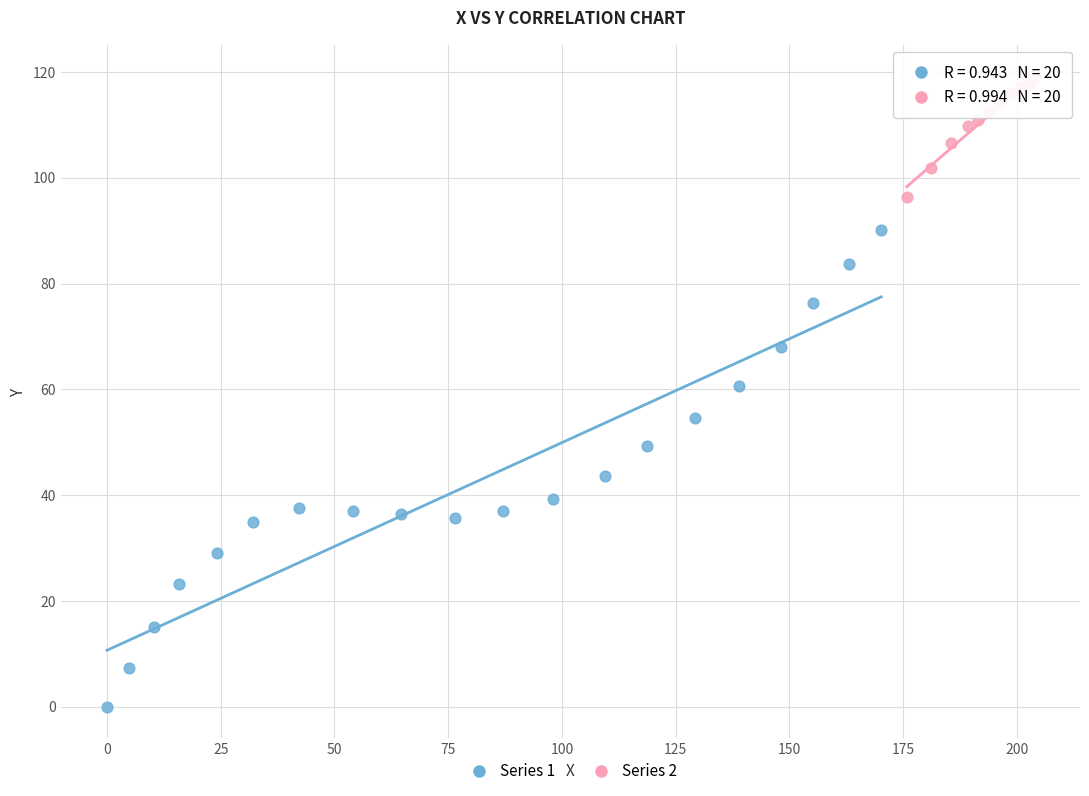

What are all the series names shown in the legend?

Series 1, Series 2